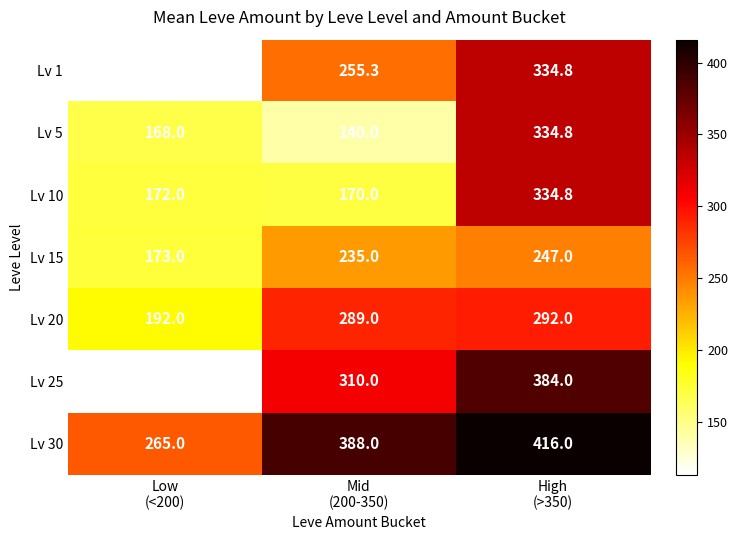

Which series has the widest spread of values?

Lv 25